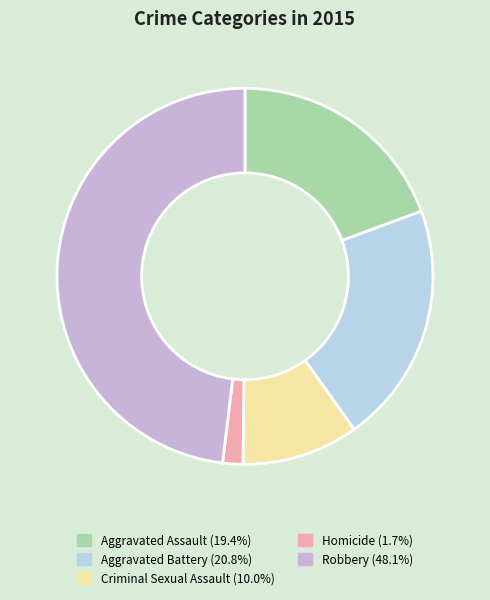

To the nearest percent, what percentage of the pie is Robbery?

48%